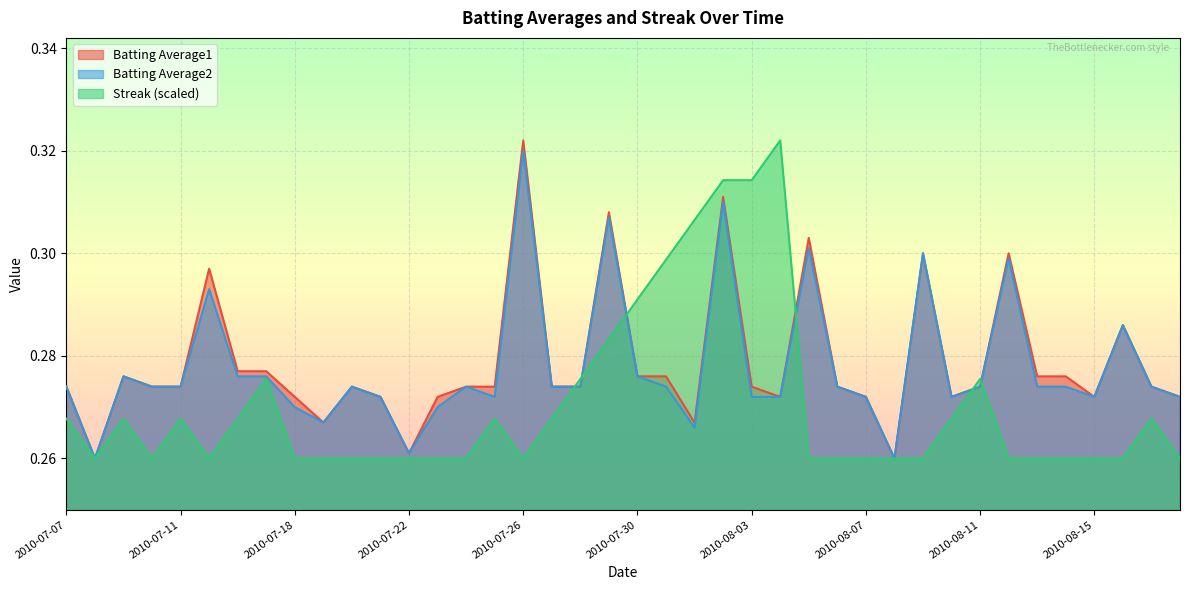

Which label corresponds to the smallest value in the chart?

2010-07-08